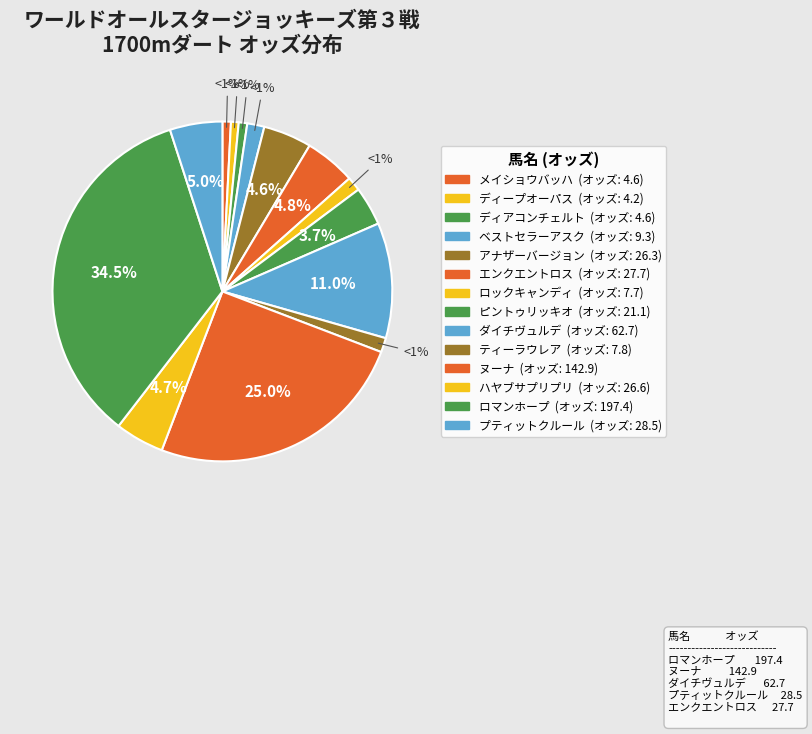

True or false: ダイチヴュルデ accounts for 11% of the total.

True